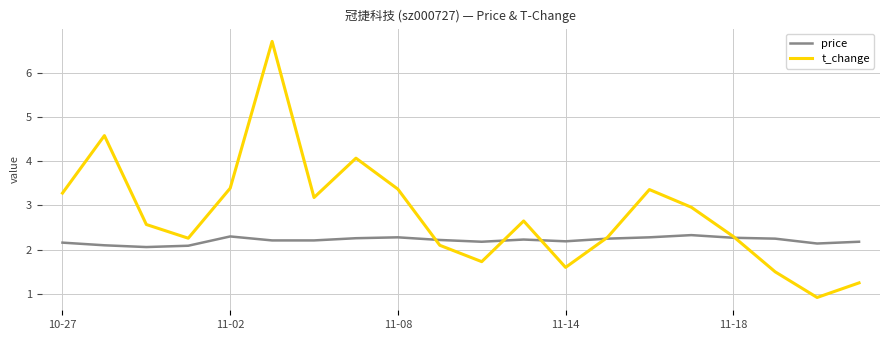

Which series has the largest range (max minus min)?

t_change